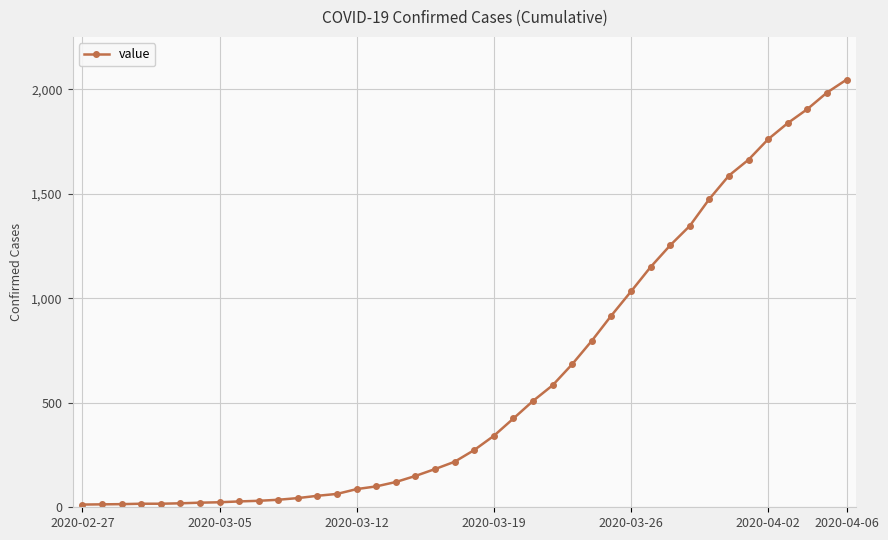

What is the maximum value shown in the chart?

2047